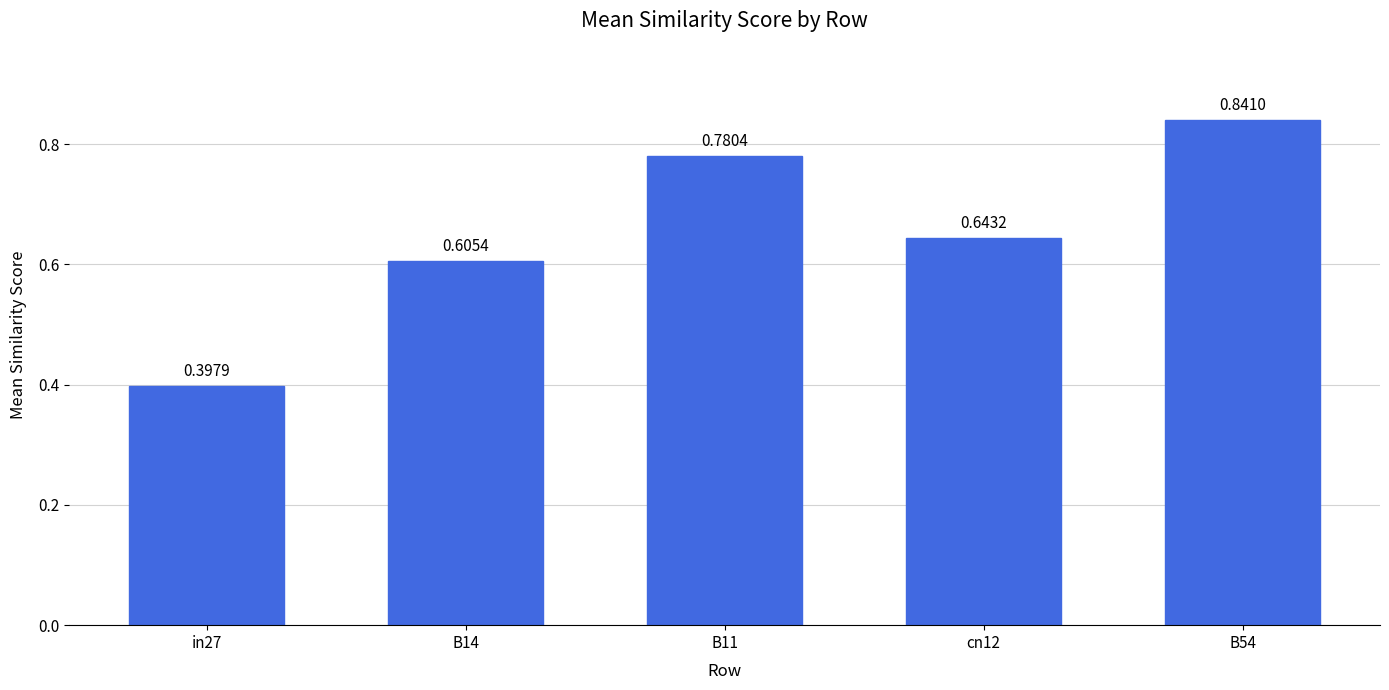

What is the change in value from B11 to B54?

+0.1